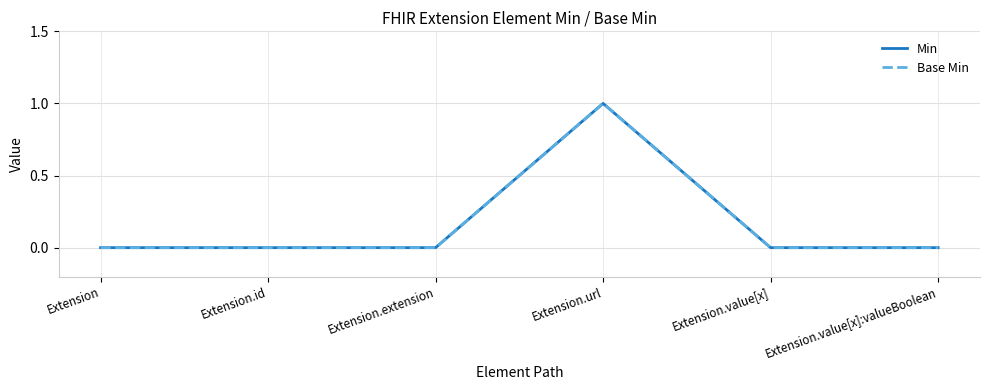

Does the chart display data point markers on the line(s)?

No